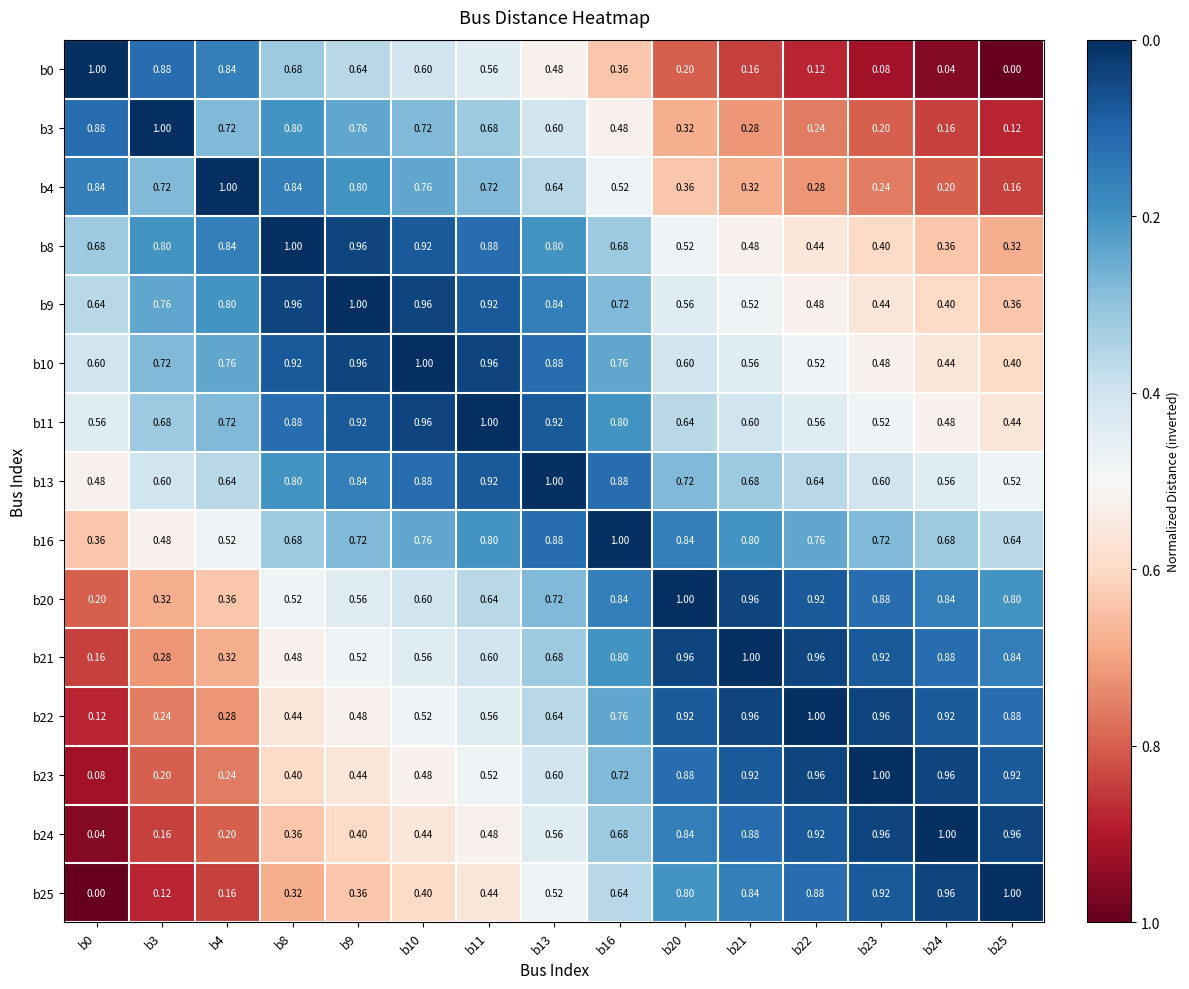

Is the value of b0 at b9 greater than the value of b10 at b9?

No